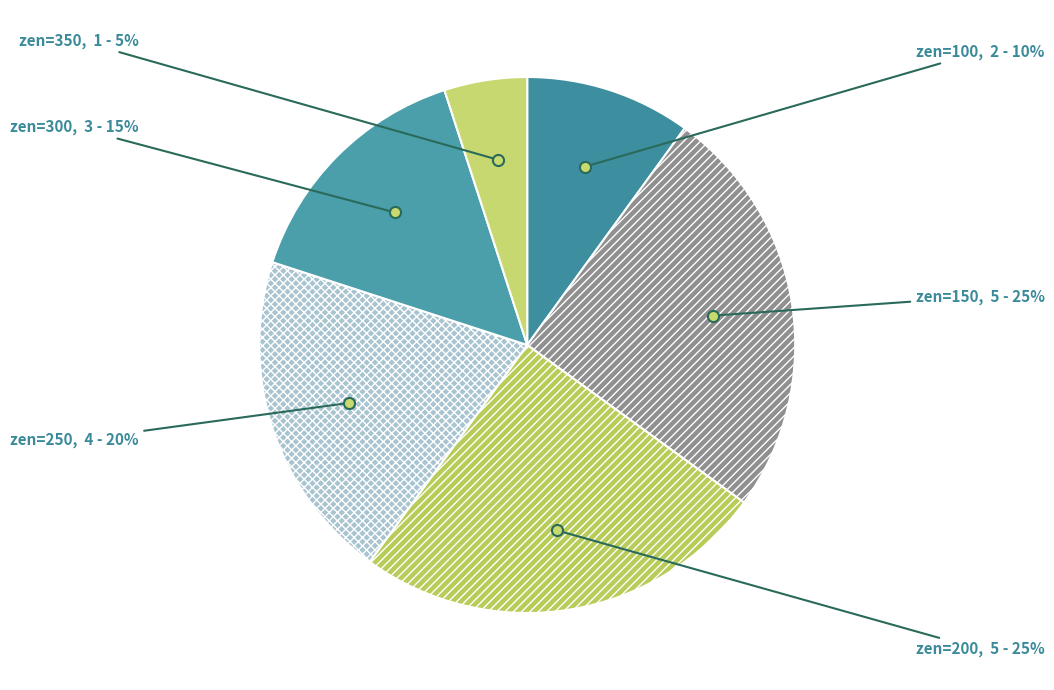

How many segments does this pie chart have?

6